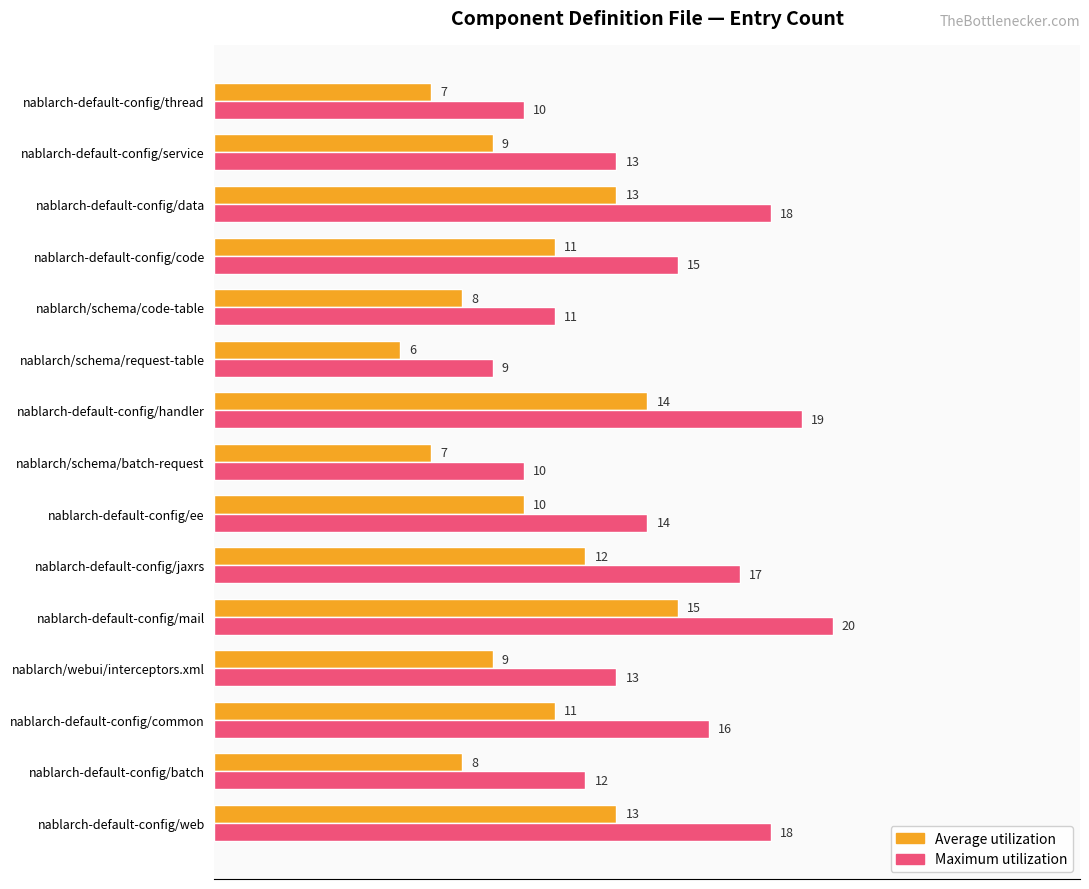

What is the difference between the maximum and minimum values in the Maximum utilization series?

11